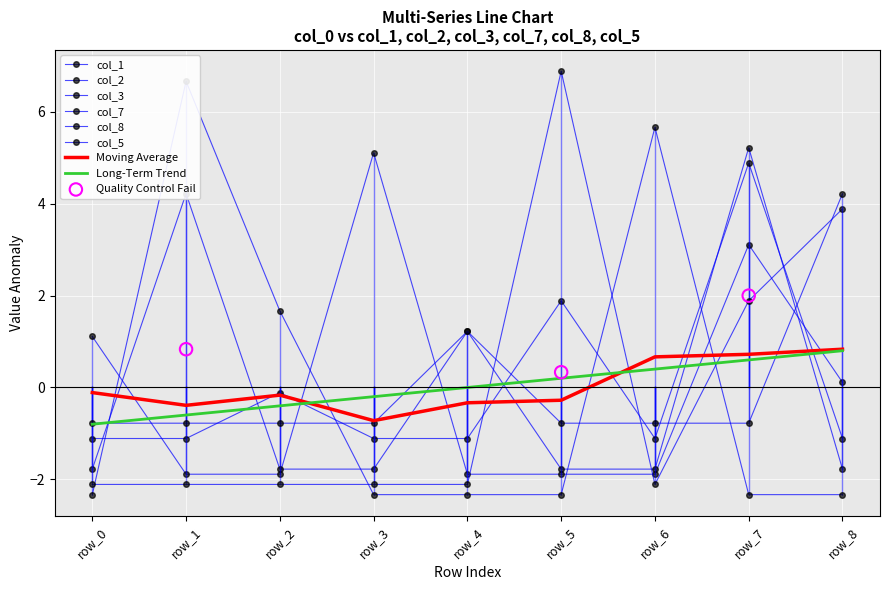

Which series has the largest total across all categories?

col_2